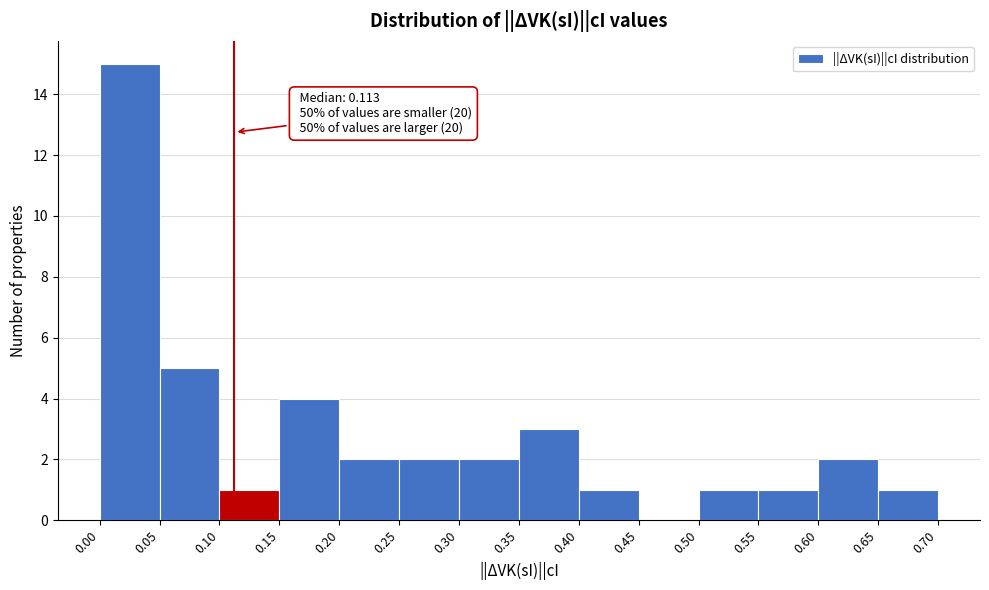

Which range on the x-axis has the tallest bar?

0.00 to 0.05